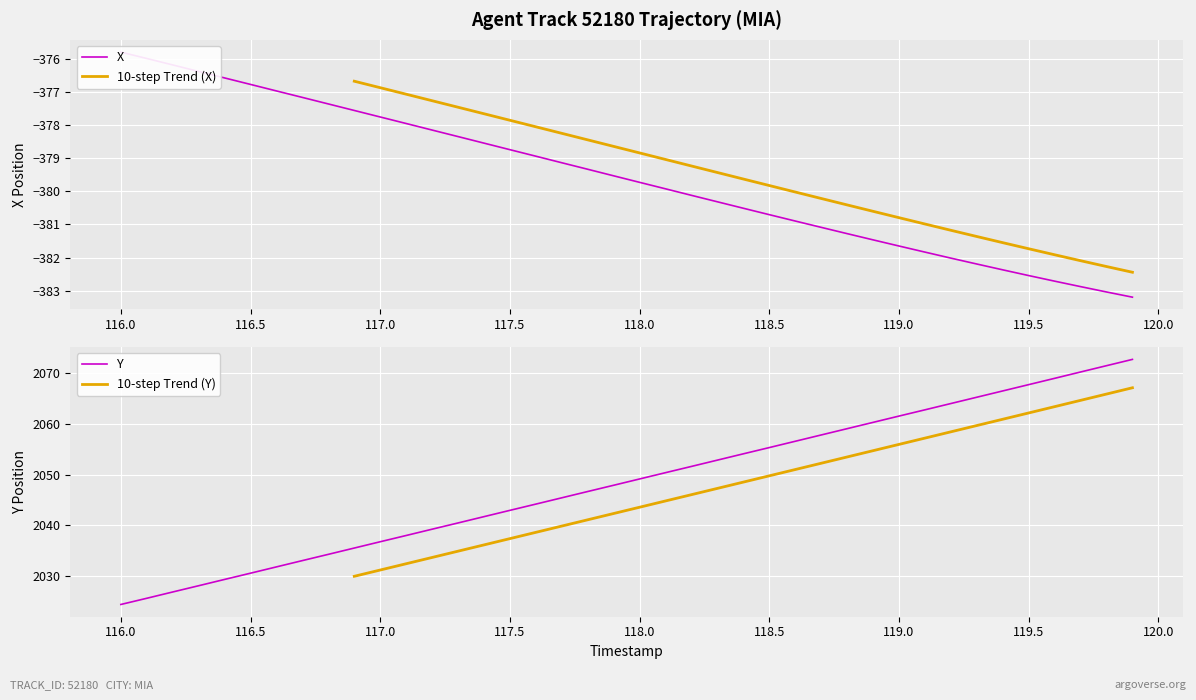

Which series has the largest total across all categories?

Y